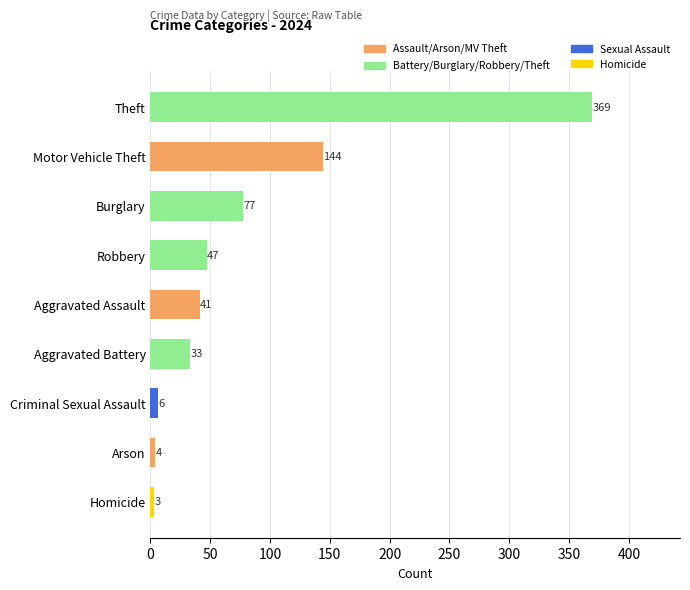

What is the label of the 3rd bar from the top?

Burglary